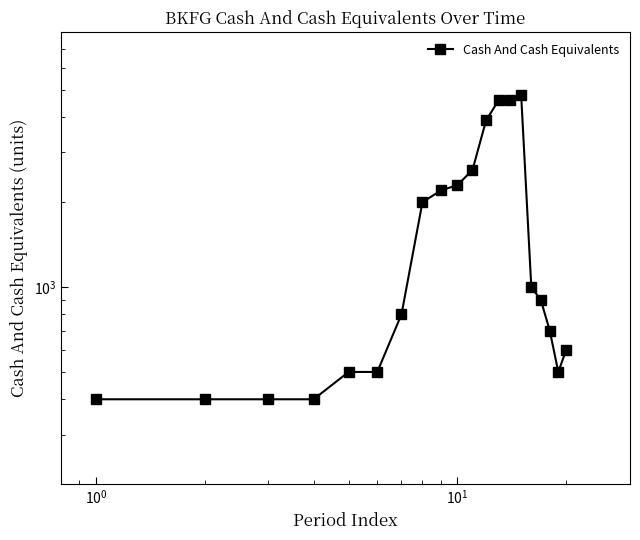

How many lines are shown in the chart?

1